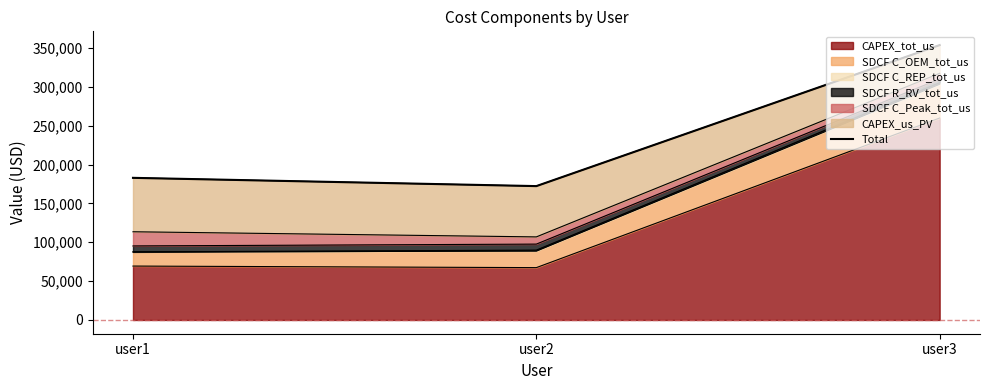

How many lines are shown in the chart?

1